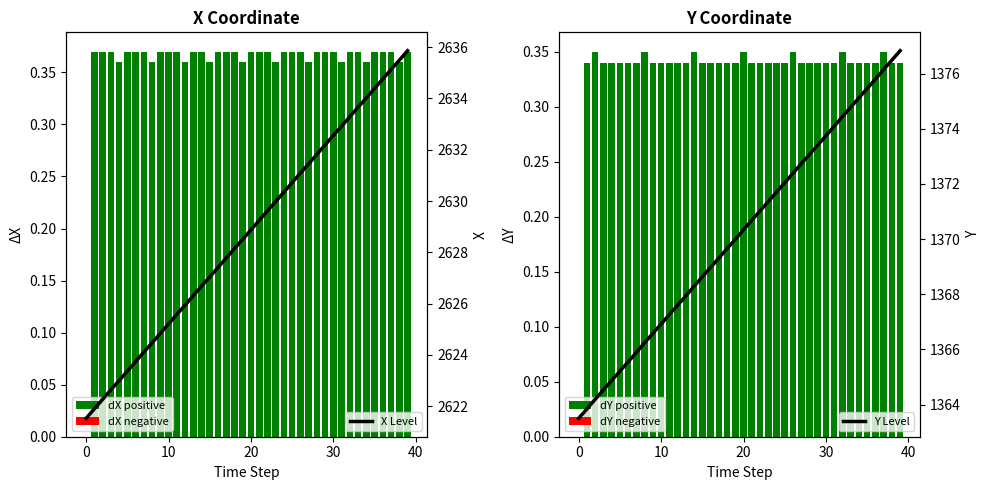

What is the spread (max minus min) of values at 30?

2623.0